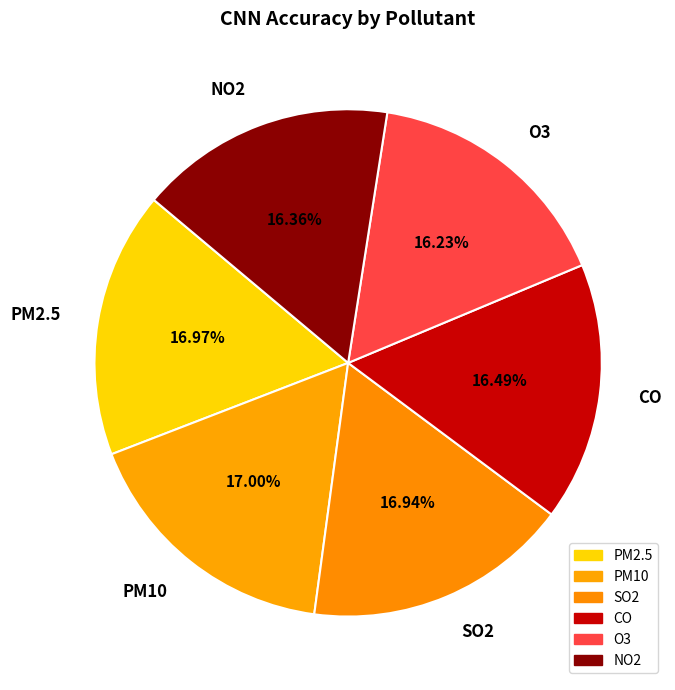

To the nearest percent, what is the combined percentage of PM2.5 and CO?

33%